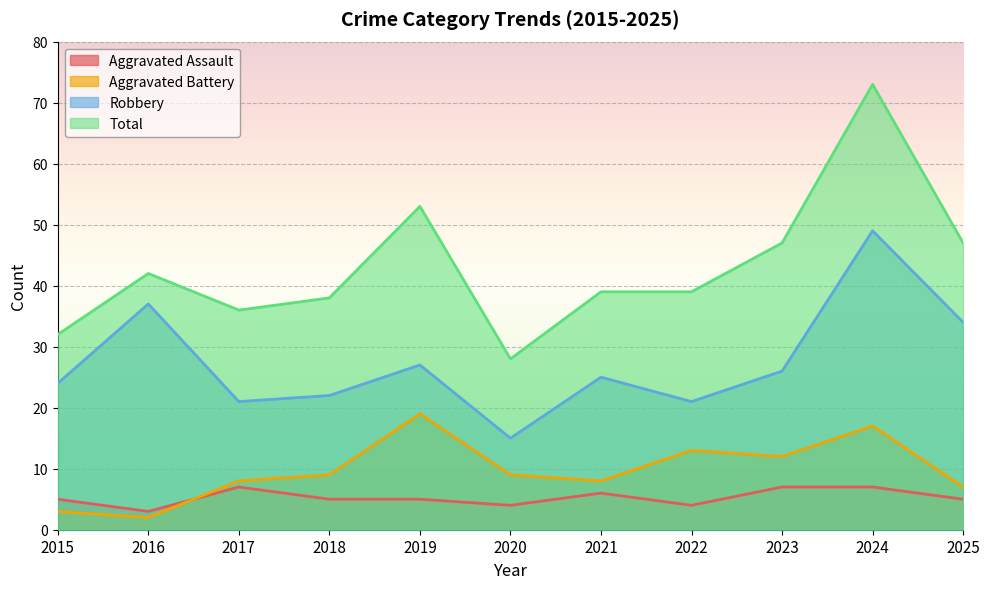

Read the Aggravated Assault value at 2024.

7